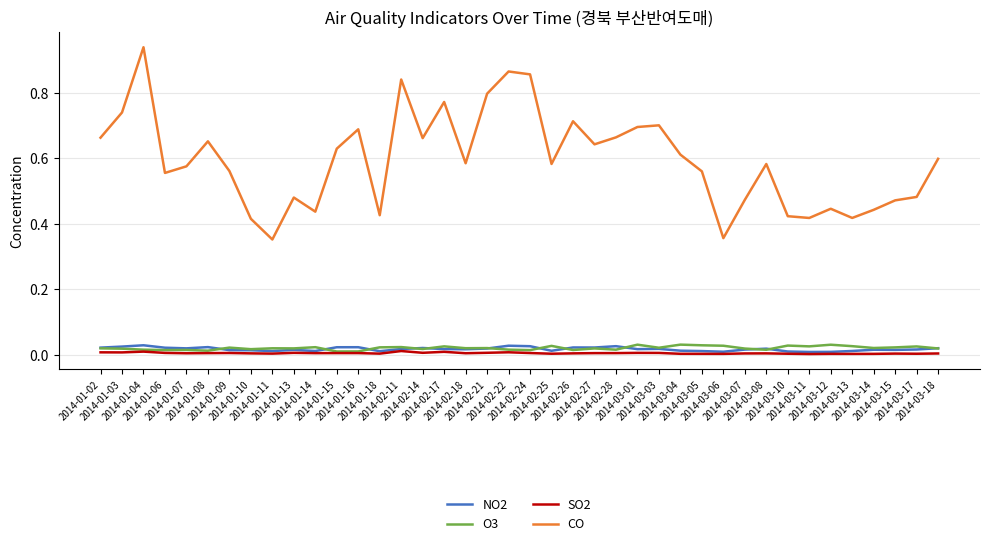

Which series has the largest total across all categories?

CO